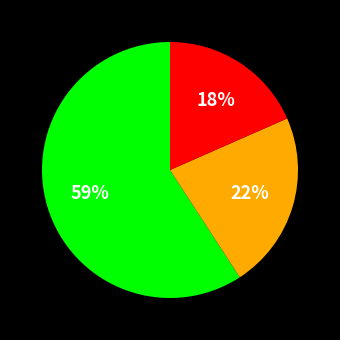

How many slices are in this pie chart?

3